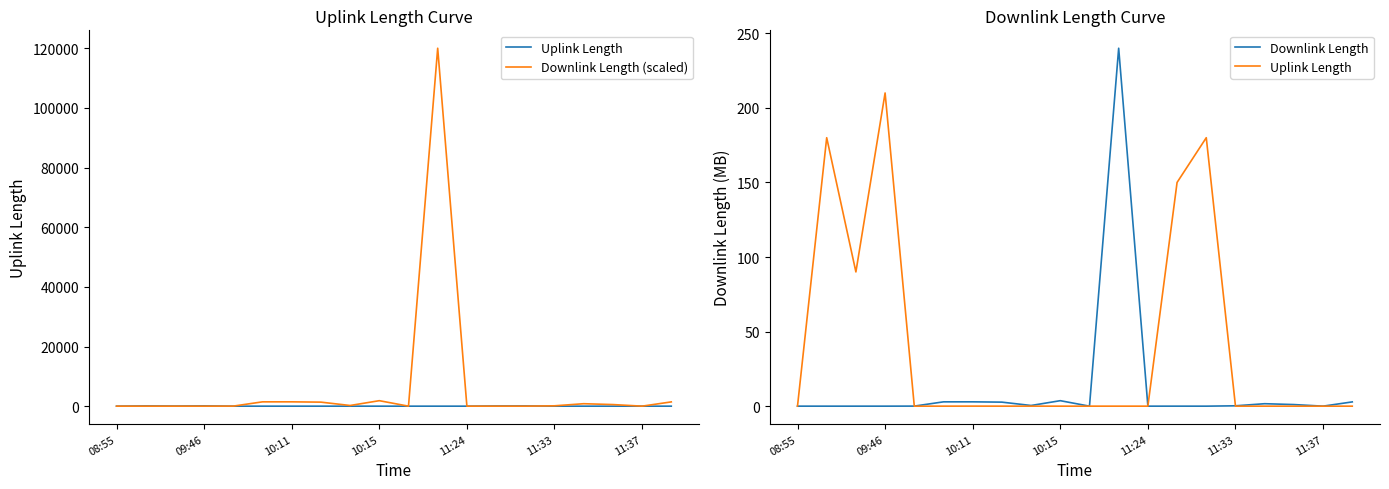

True or false: Downlink Length (scaled) has a value of 4.6 at 11:37.

True